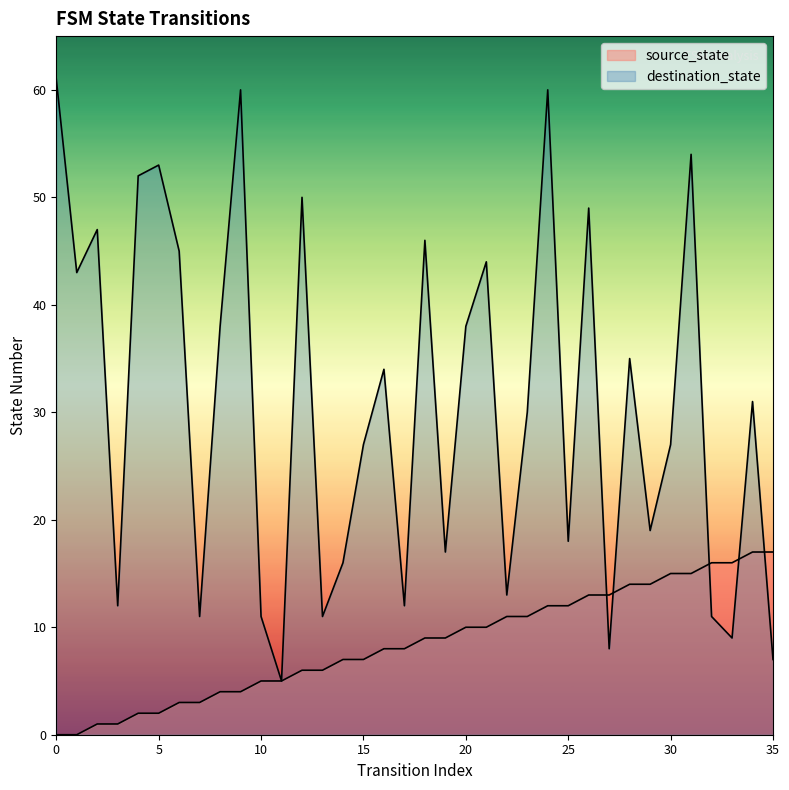

Reading left to right, transcribe all the data shown in this chart.

source_state: 0=0	1=0	2=1	3=1	4=2	5=2	6=3	7=3	8=4	9=4	10=5	11=5	12=6	13=6	14=7	15=7	16=8	17=8	18=9	19=9	20=10	21=10	22=11	23=11	24=12	25=12	26=13	27=13	28=14	29=14	30=15	31=15	32=16	33=16	34=17	35=17
destination_state: 0=61	1=43	2=47	3=12	4=52	5=53	6=45	7=11	8=38	9=60	10=11	11=5	12=50	13=11	14=16	15=27	16=34	17=12	18=46	19=17	20=38	21=44	22=13	23=30	24=60	25=18	26=49	27=8	28=35	29=19	30=27	31=54	32=11	33=9	34=31	35=7